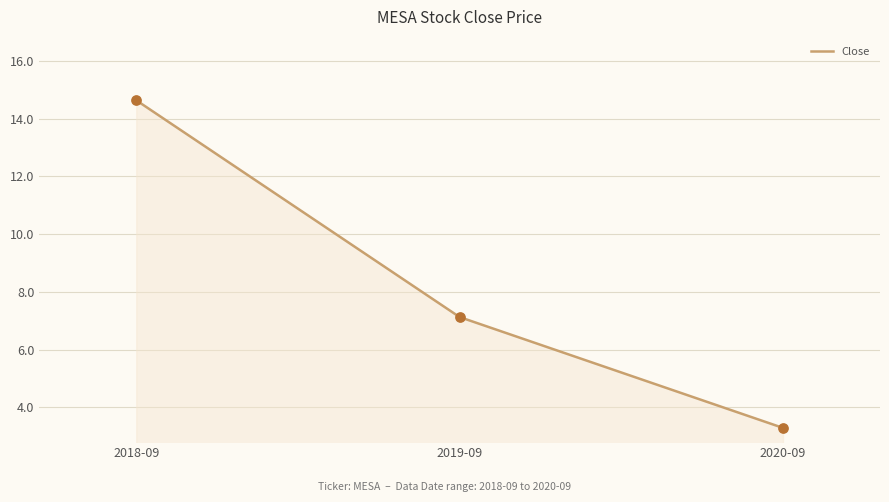

What is the change in value from 2018-09 to 2020-09?

-11.3